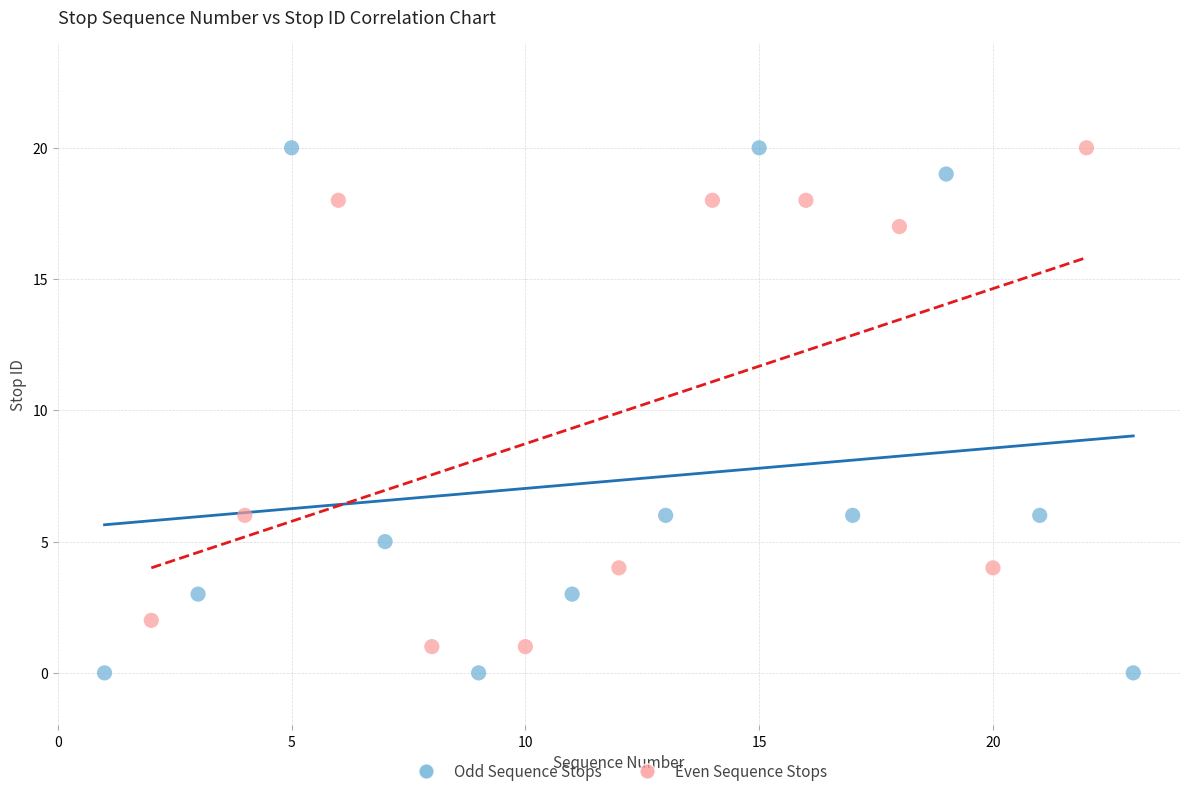

What are all the series names shown in the legend?

Odd Sequence Stops, Even Sequence Stops